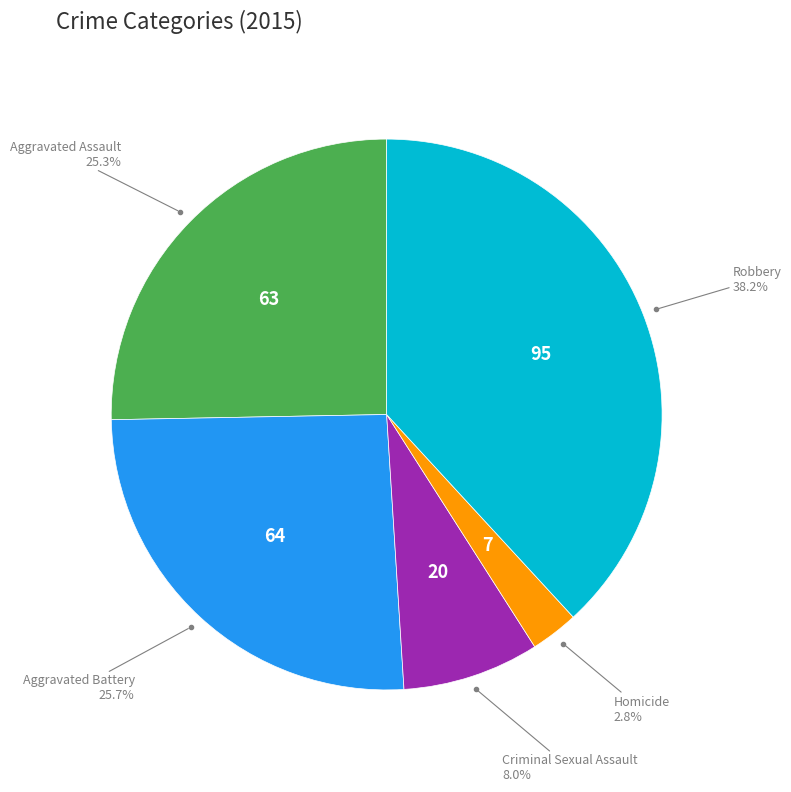

Which category has the smallest portion of the pie?

Homicide